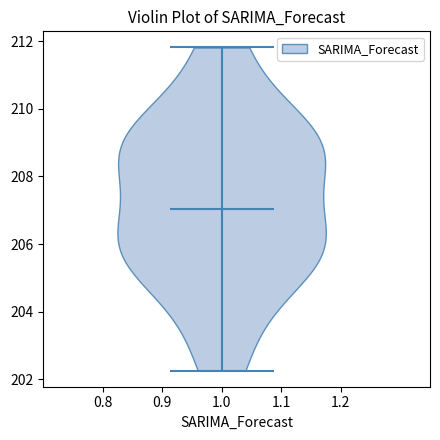

What is the highest point the violin at x = 1.0 reaches on the y-axis? The values are not printed on the chart, so give them approximately, as read against the axis.

211.8